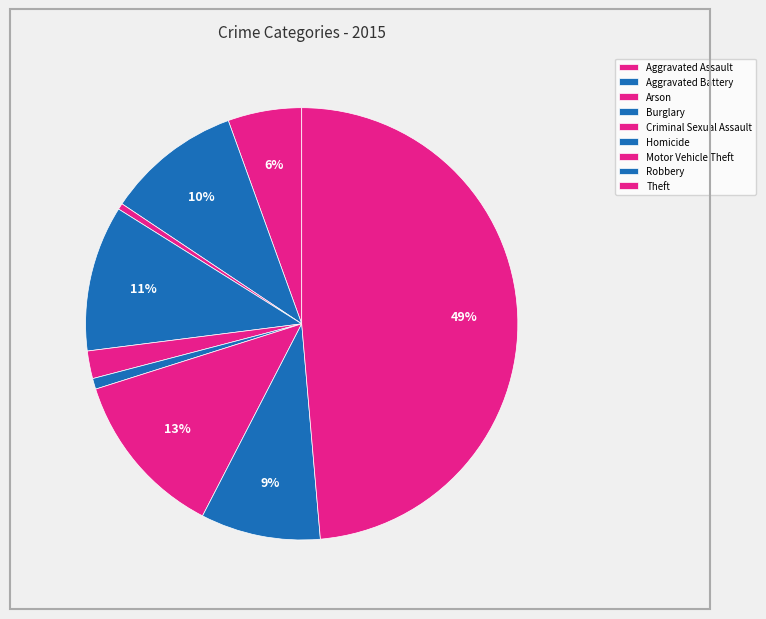

How many segments does this pie chart have?

9